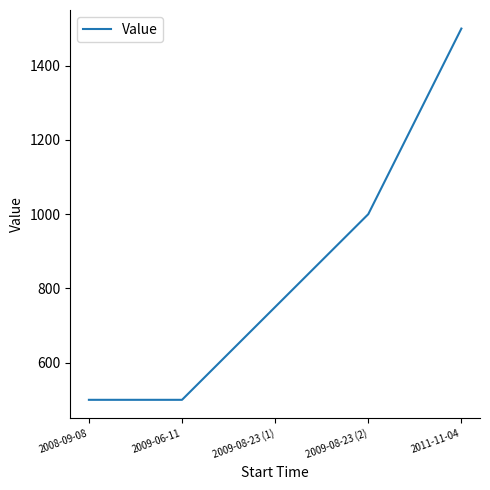

What is the sum of all values?

4250